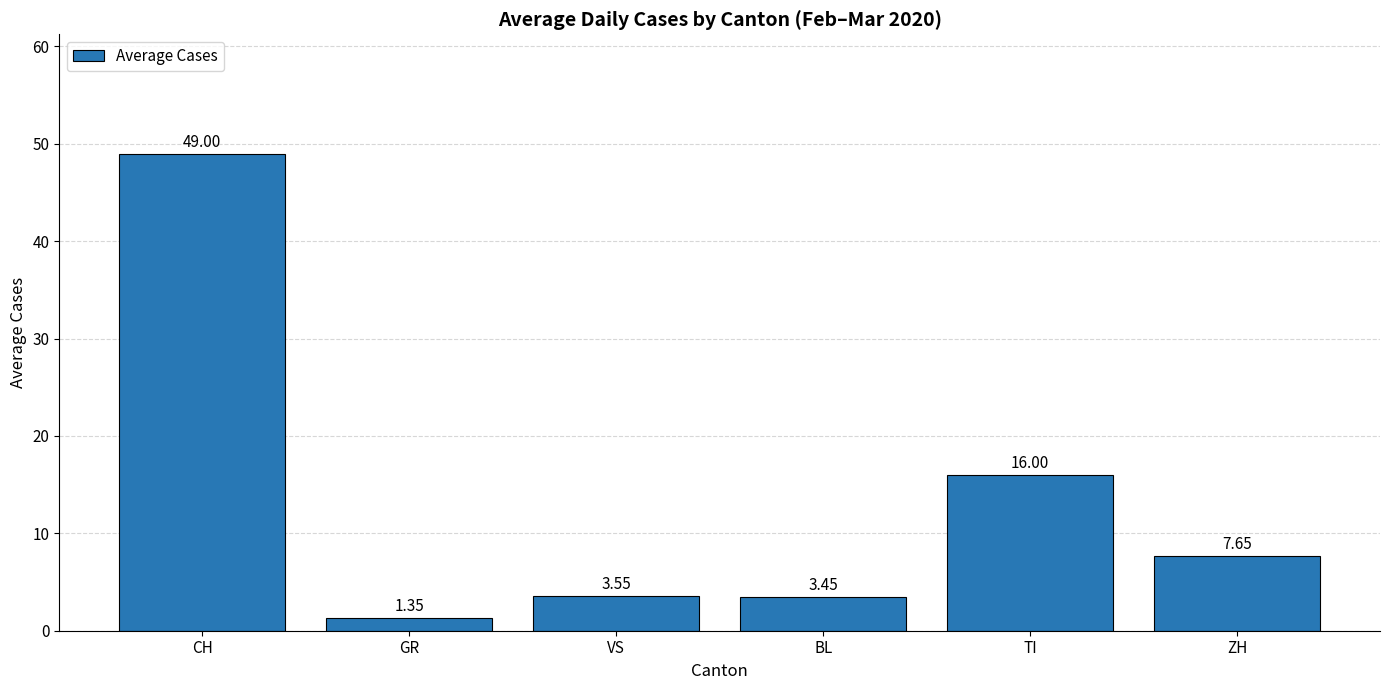

Rank the categories by value from lowest to highest.

GR, BL, VS, ZH, TI, CH